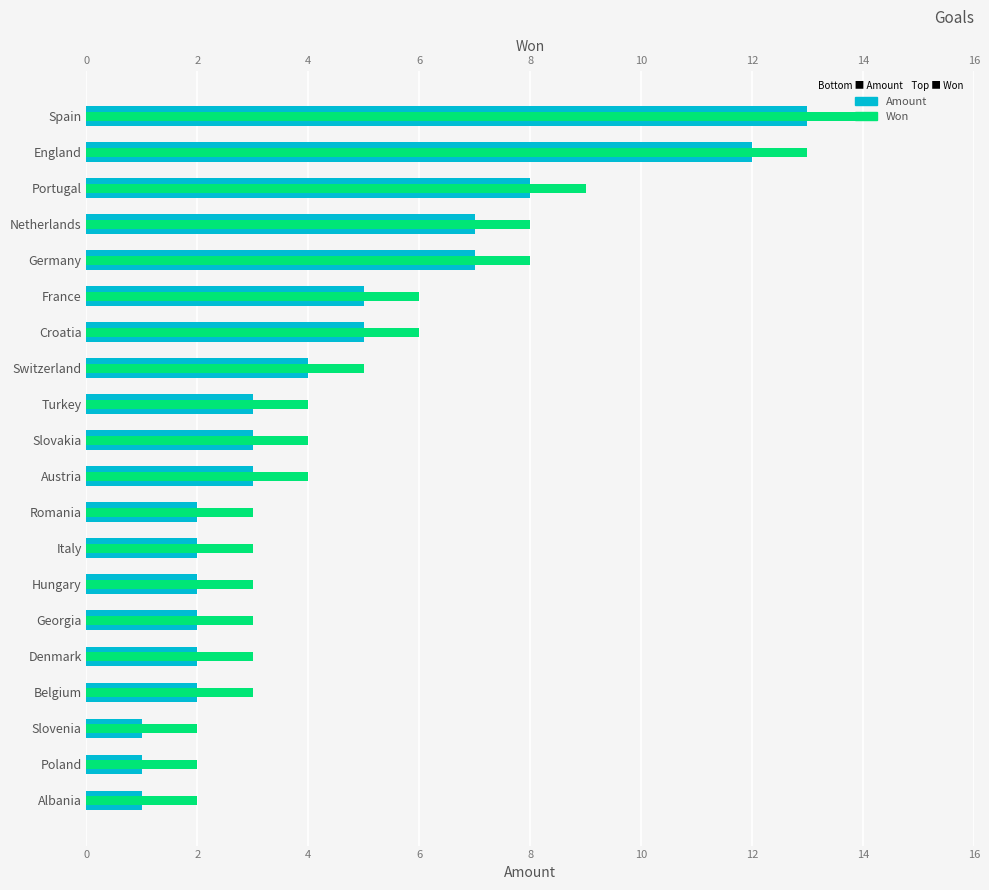

What is the difference between the maximum and minimum values in the Amount series?

12